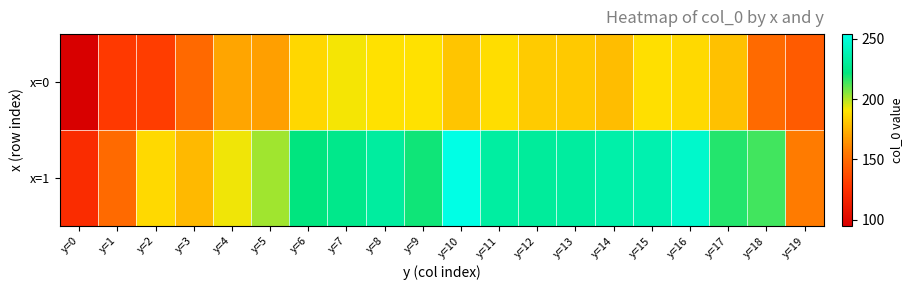

Which series has the largest range (max minus min)?

x=1